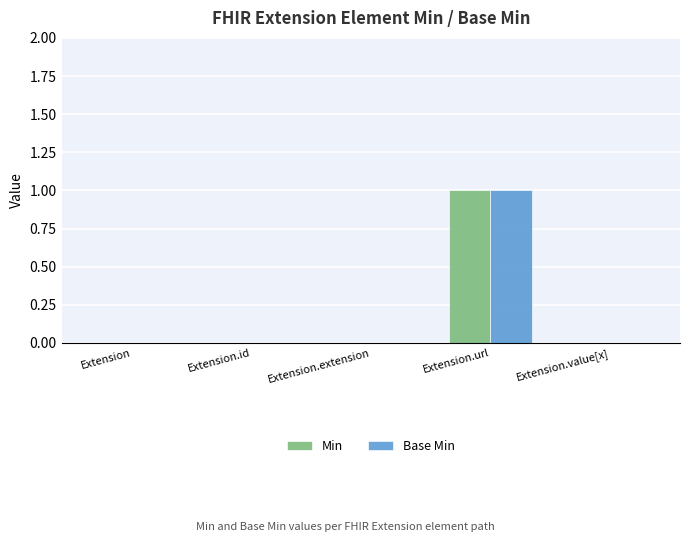

How many categories are shown in the chart?

5